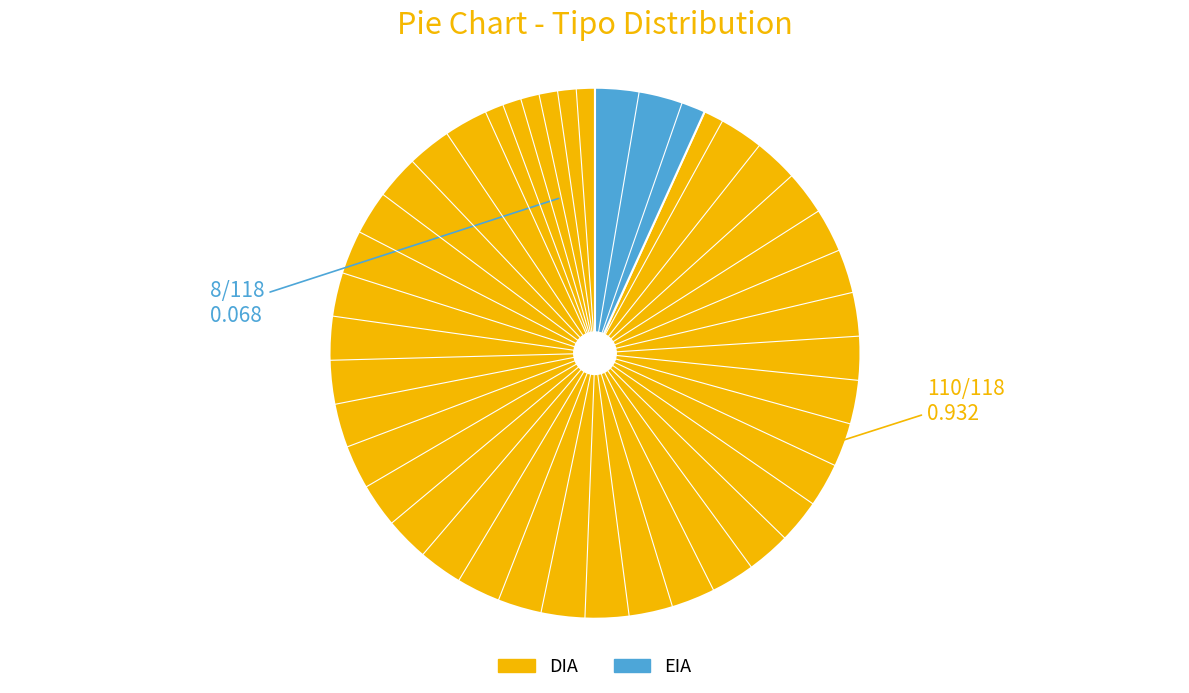

Is the sum of EIA and DIA greater than half?

Yes